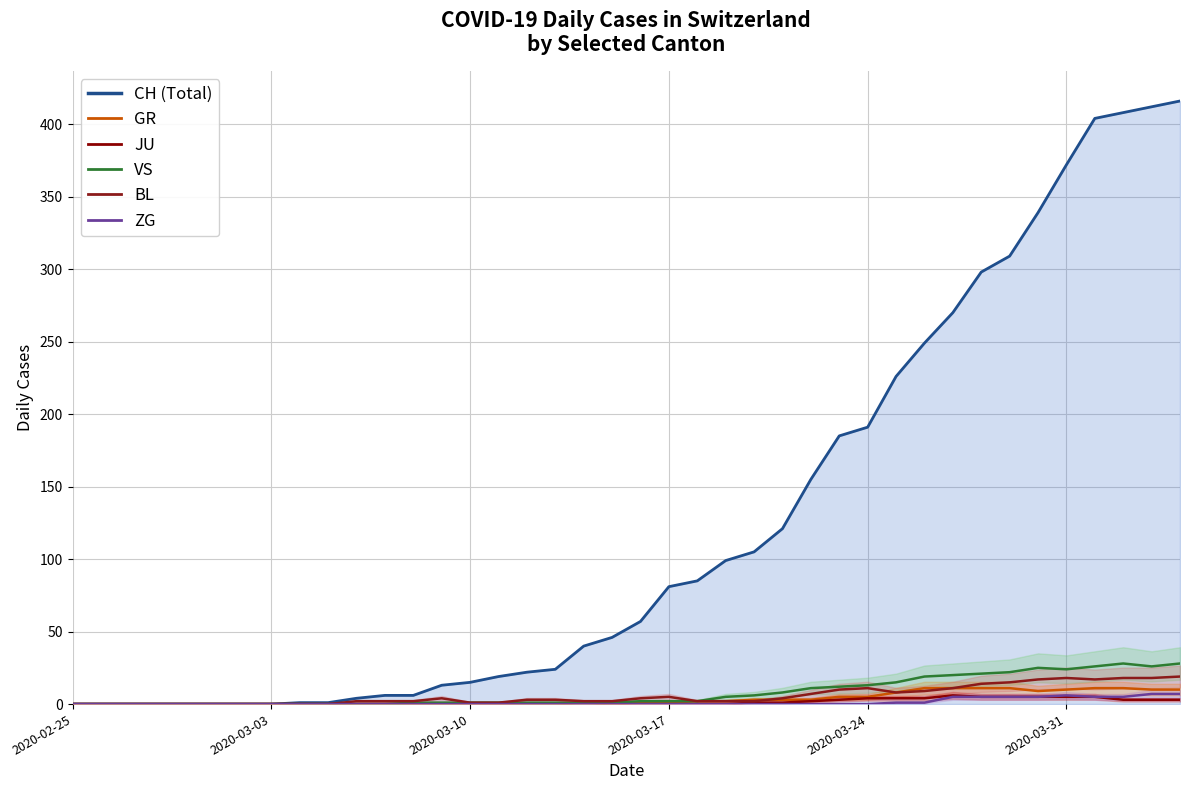

How many interior local peaks does the GR series have?

1